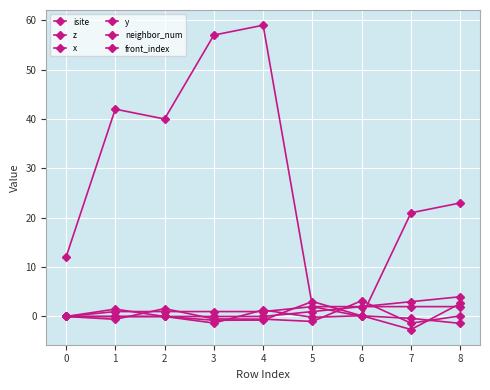

Where is front_index nearest to the value 2?

6